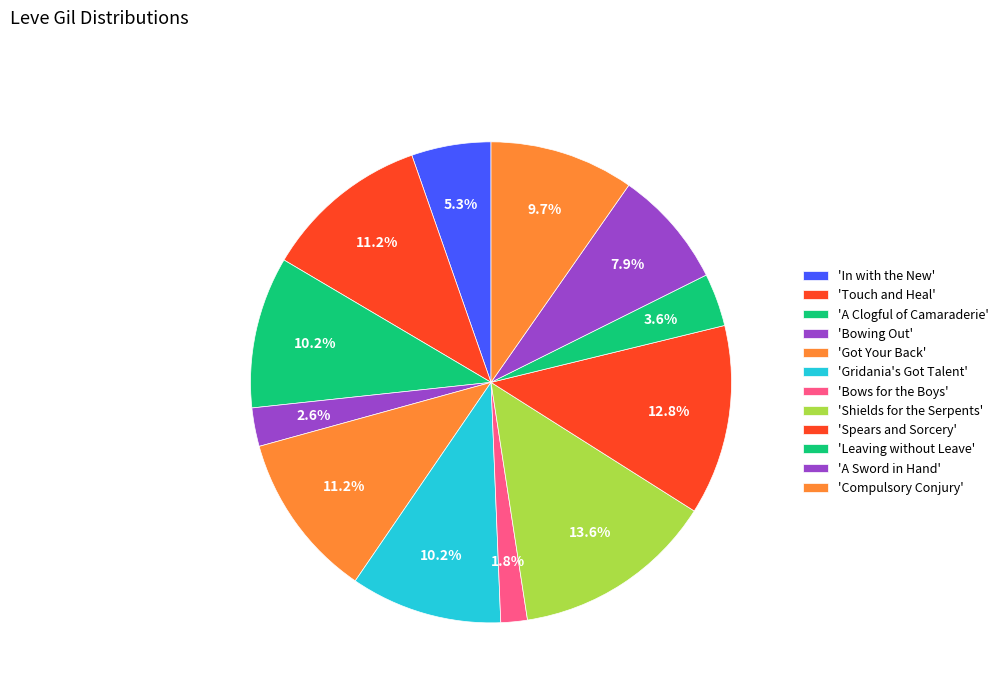

How many segments does this pie chart have?

12